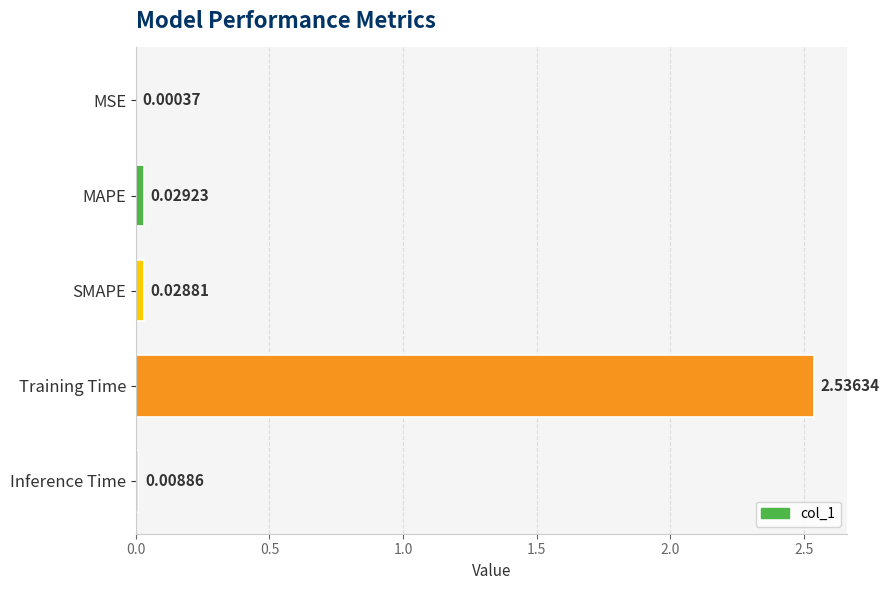

Which category has the highest value across all series?

Training Time